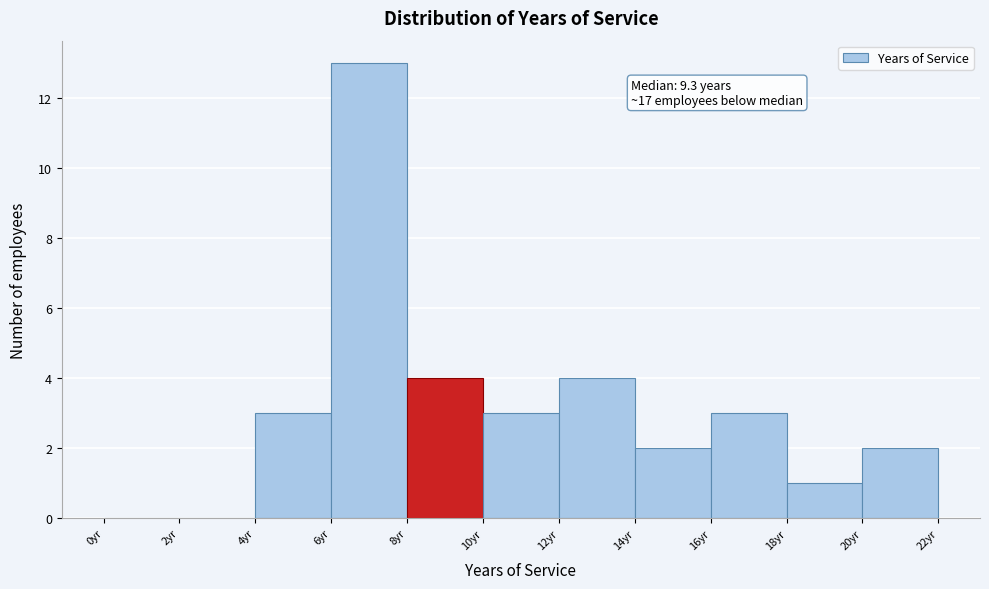

Over which range of the x-axis is the bar tallest?

6 to 8